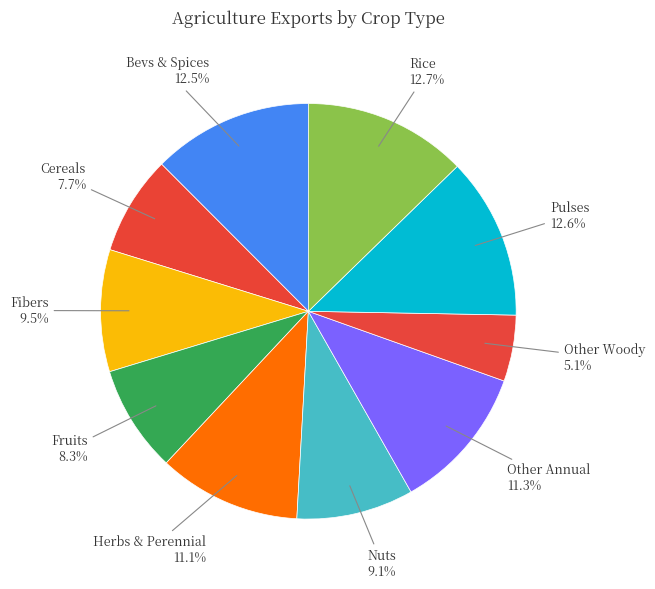

To the nearest percent, what is the combined percentage of exports_agrc_fibers_tonne and exports_agrc_other_woody_perennial_tonne?

15%